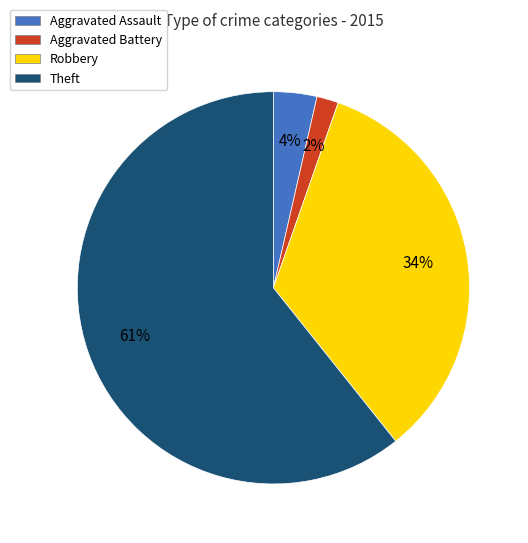

Rank the categories by value from lowest to highest.

Aggravated Battery, Aggravated Assault, Robbery, Theft